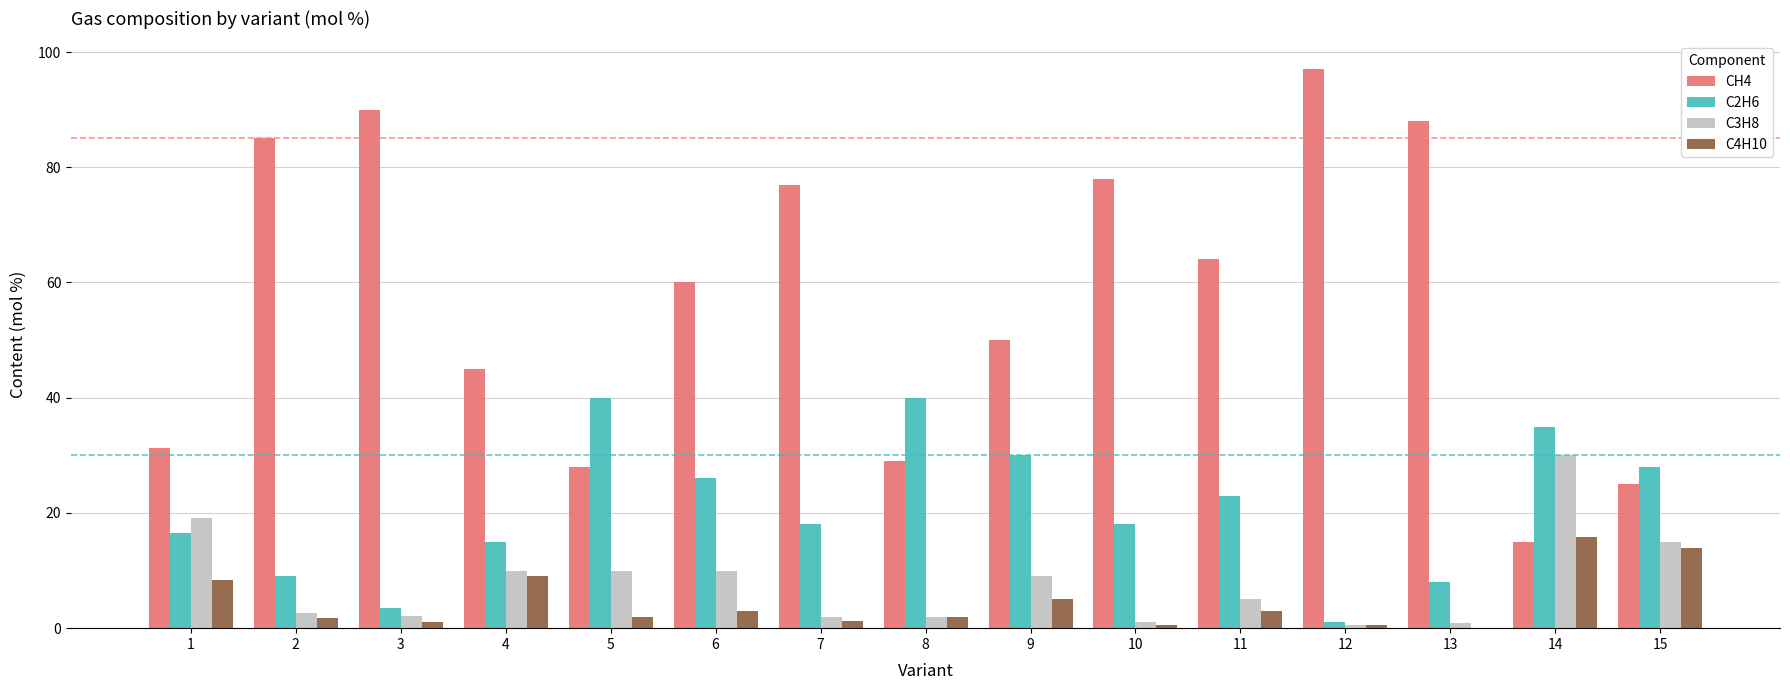

Which series has the largest total across all categories?

CH4